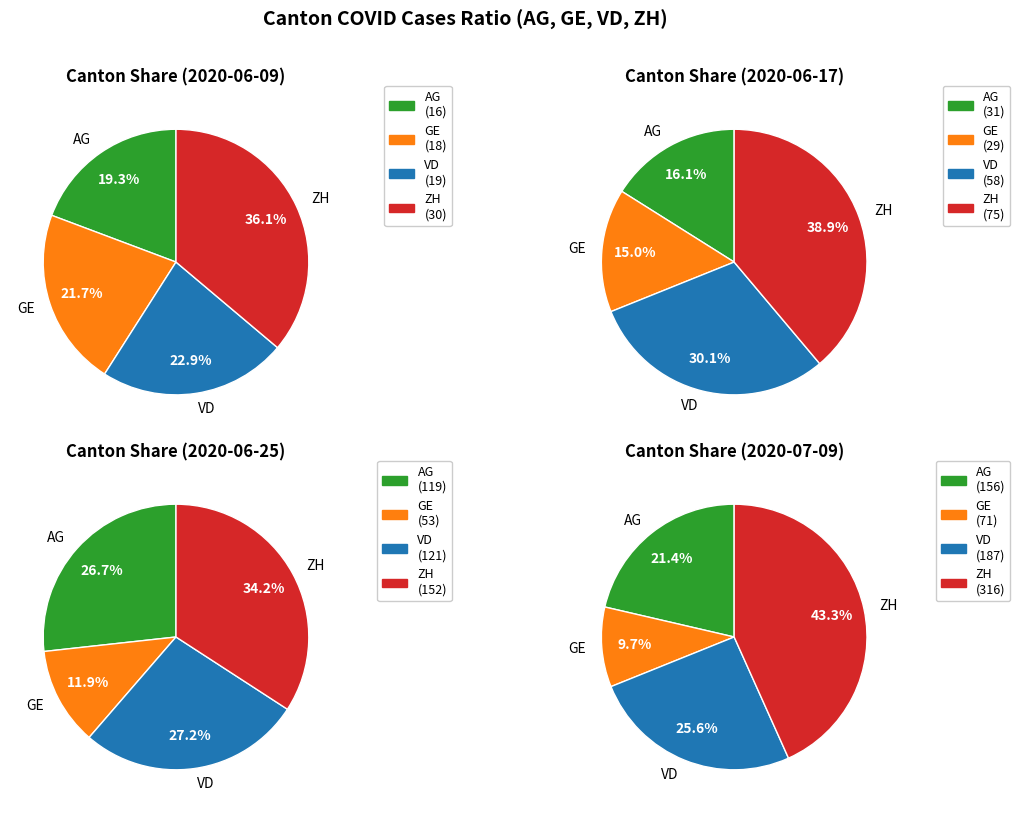

True or false: 21 accounts for 1% of the total.

False